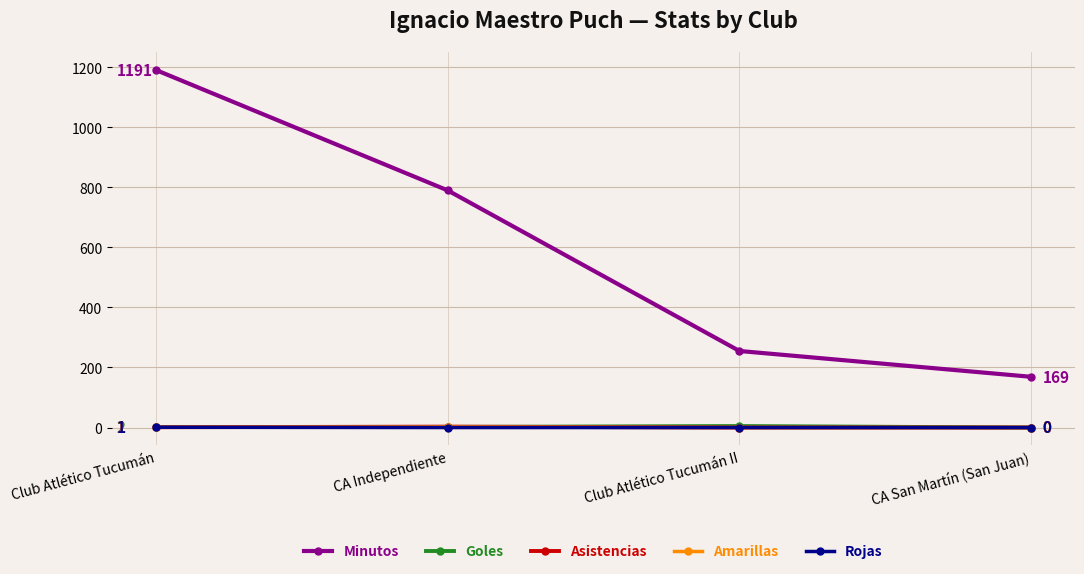

How many lines are shown in the chart?

5